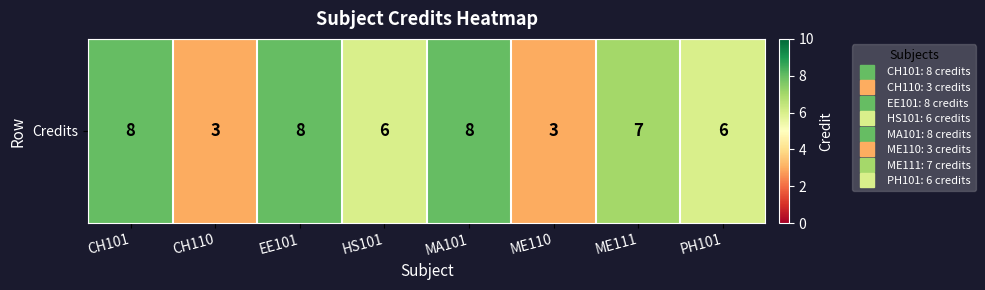

How many series are shown in this chart?

1